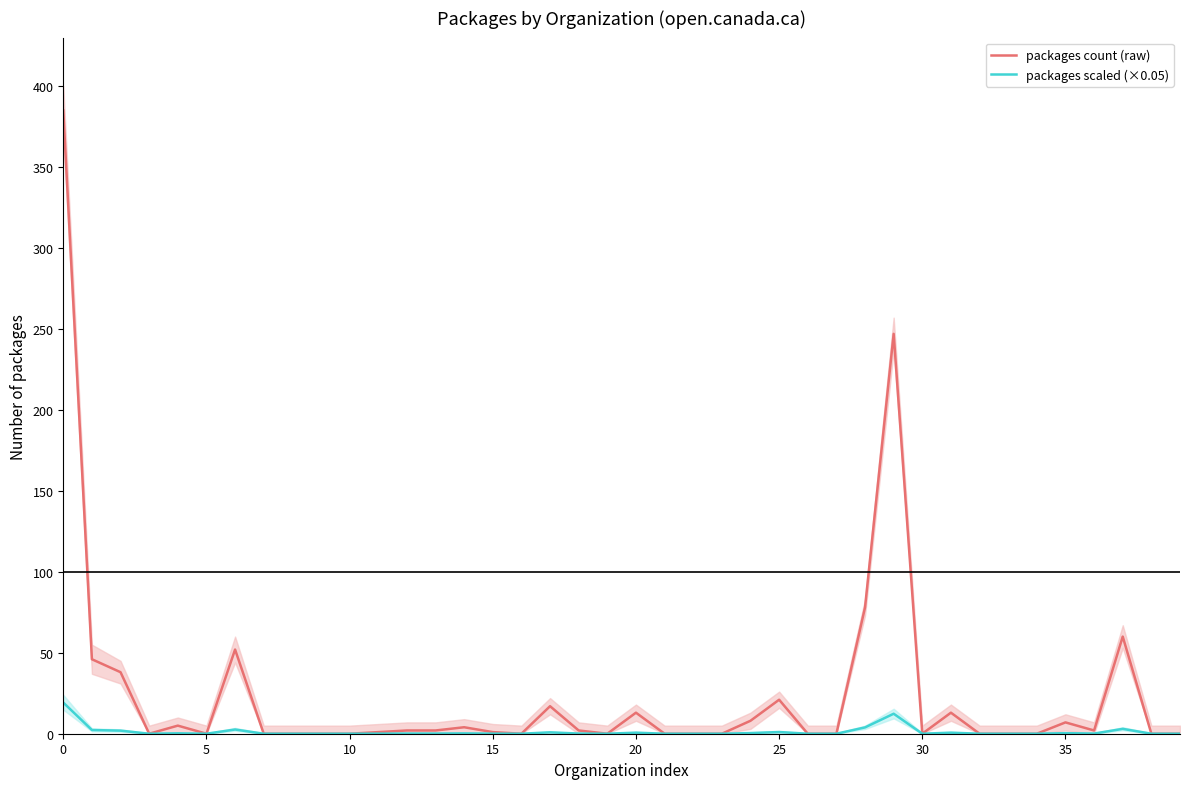

How many lines are shown in the chart?

2